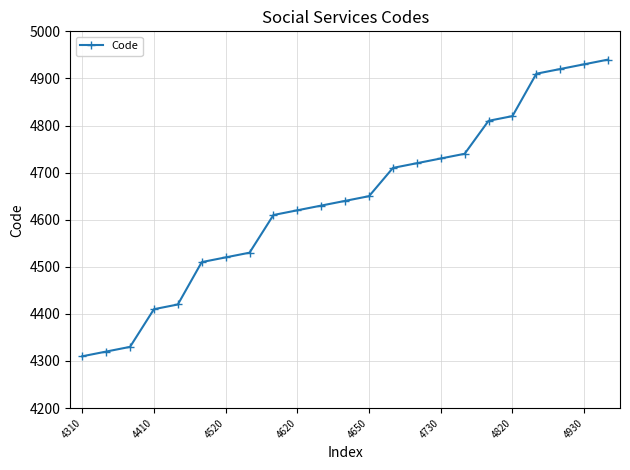

What is the sum of all values?

106730